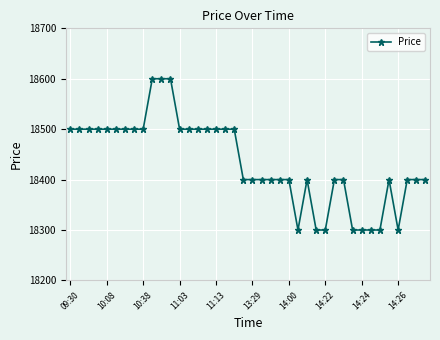

What is the maximum value shown in the chart?

18600